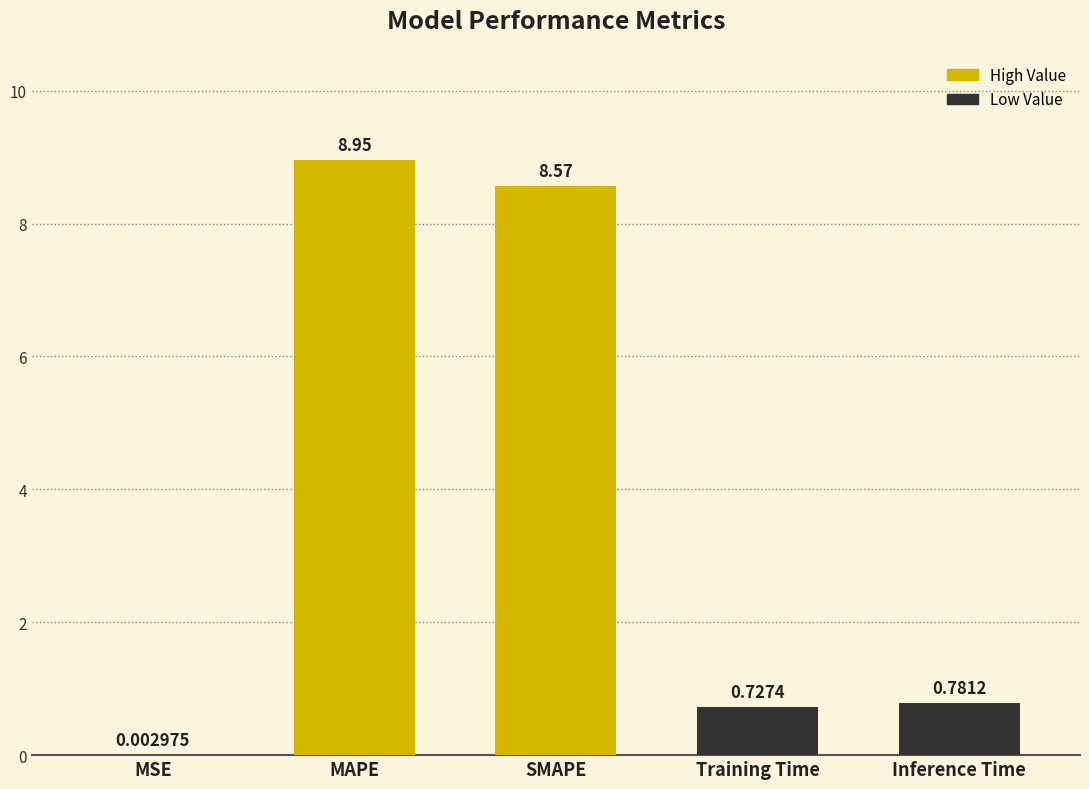

What is the ratio of the value at Inference Time to the value at SMAPE?

0.1